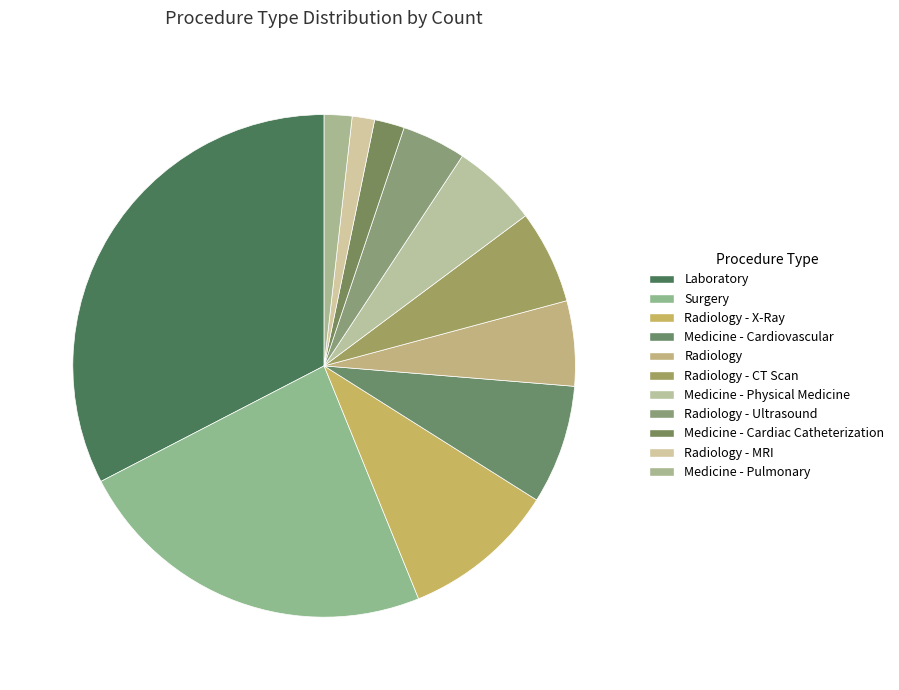

What is the change in value from Radiology - CT Scan to Radiology - MRI?

-159